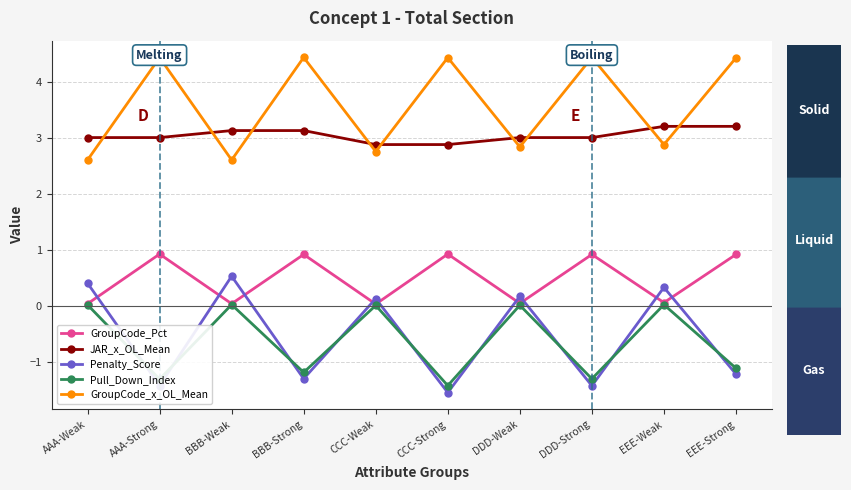

Is this an area chart (filled region under the line)?

No